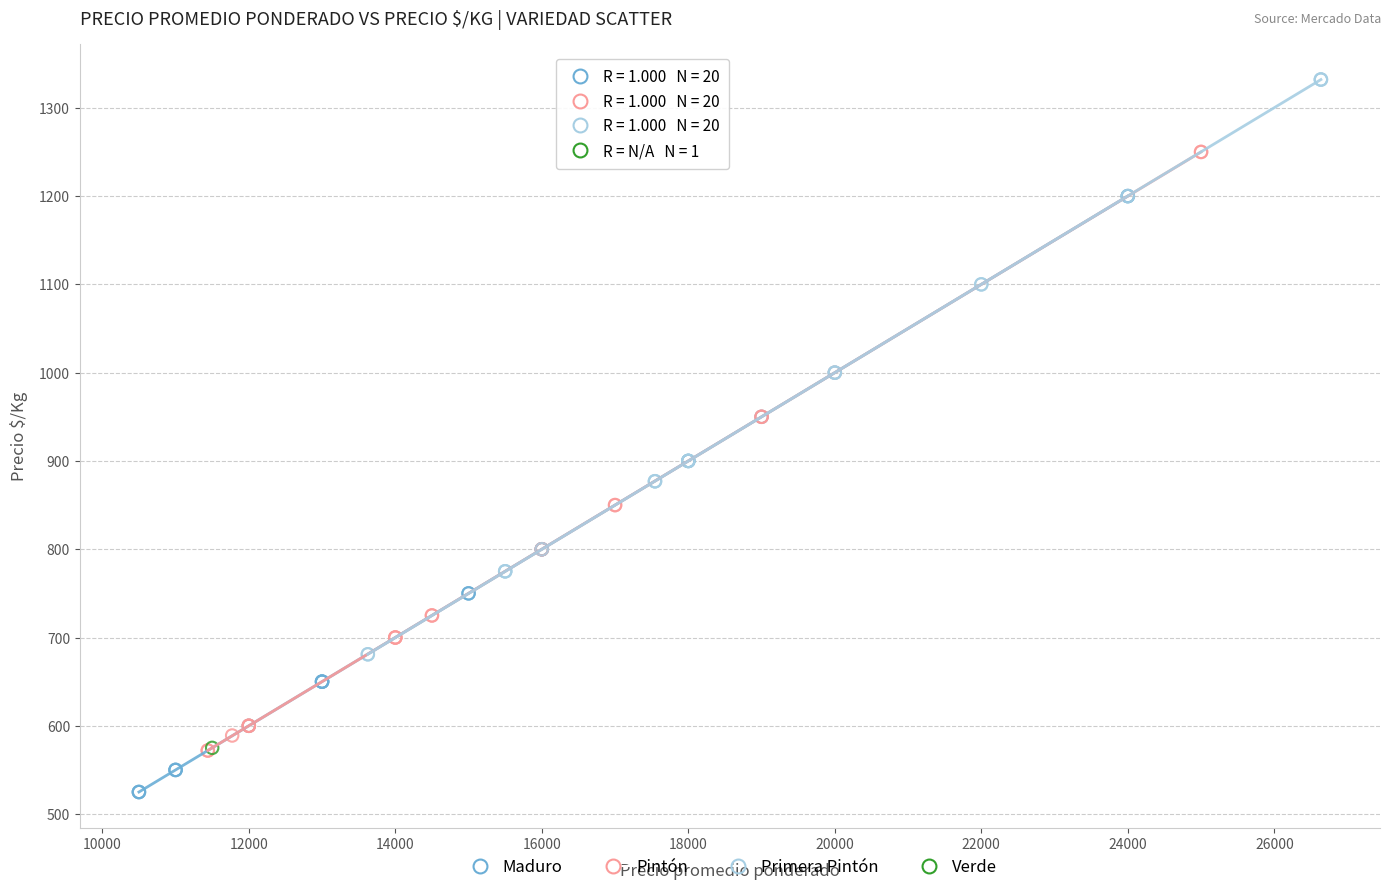

What are all the series names shown in the legend?

Maduro, Pintón, Primera Pintón, Verde